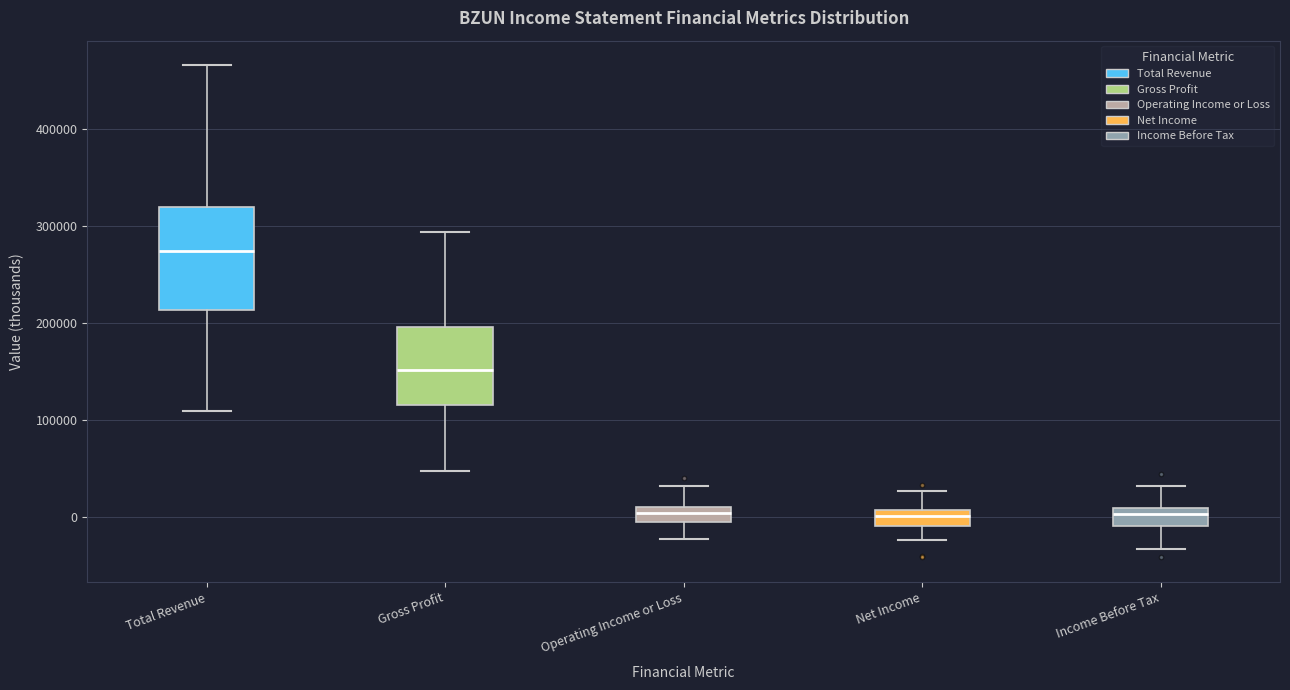

Reading left to right, read every box against the y-axis: the position of its median line, the range the box covers, and the ends of its whiskers. The values are not printed on the chart, so give them approximately, as read against the axis.

Total Revenue: median 270000, box 210000 to 320000, whiskers 110000 to 470000
Gross Profit: median 150000, box 120000 to 200000, whiskers 50000 to 290000
Operating Income or Loss: median 0 (inside the box), box 0 to 10000, whiskers -20000 to 30000
Net Income: median 0, box -10000 to 10000, whiskers -20000 to 30000
Income Before Tax: median 0, box -10000 to 10000, whiskers -30000 to 30000